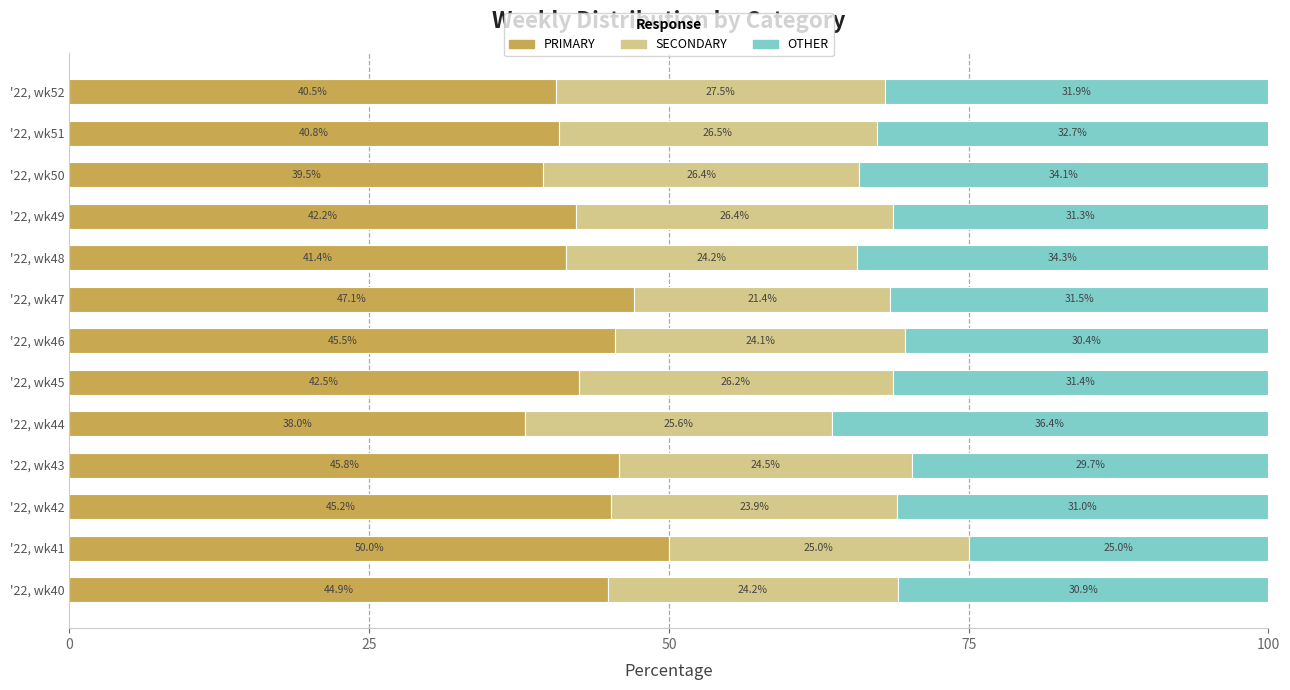

What is the total value across all series at '22, wk41?

100.0